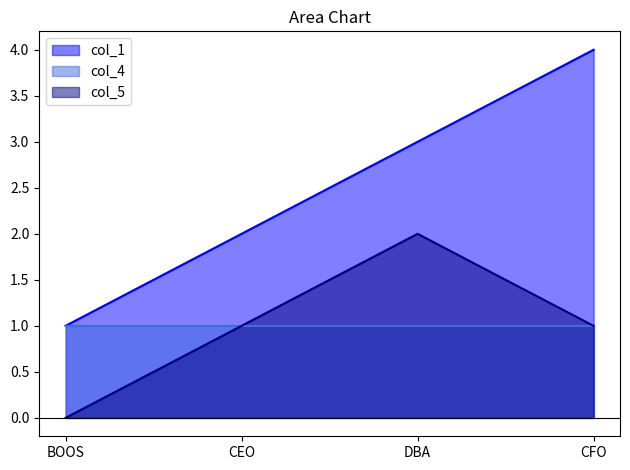

True or false: col_1 and col_5 cross at least once.

False